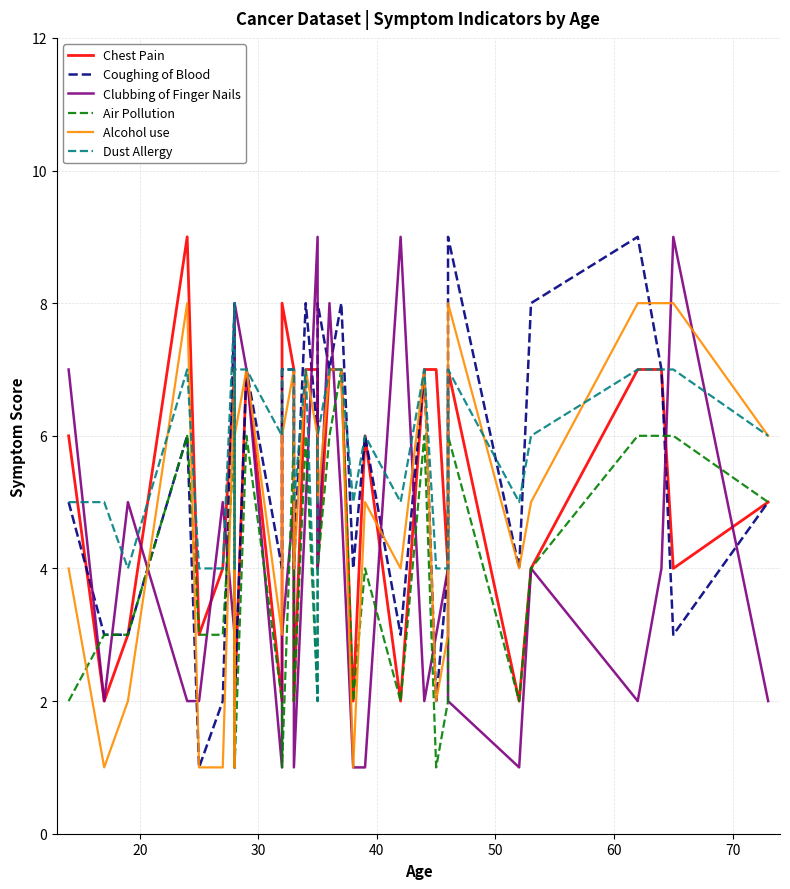

True or false: Coughing of Blood has more than 2 interior local peaks.

True